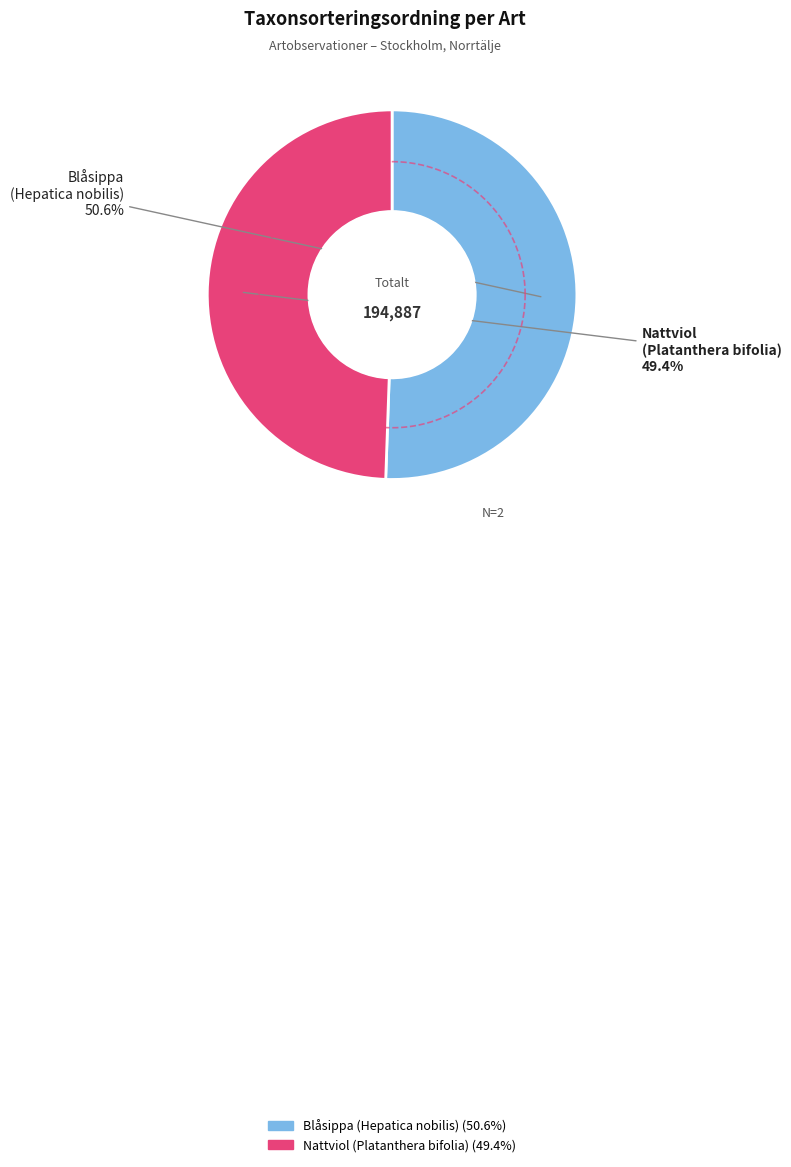

Does Blåsippa
(Hepatica nobilis) account for over 50% of the chart?

Yes